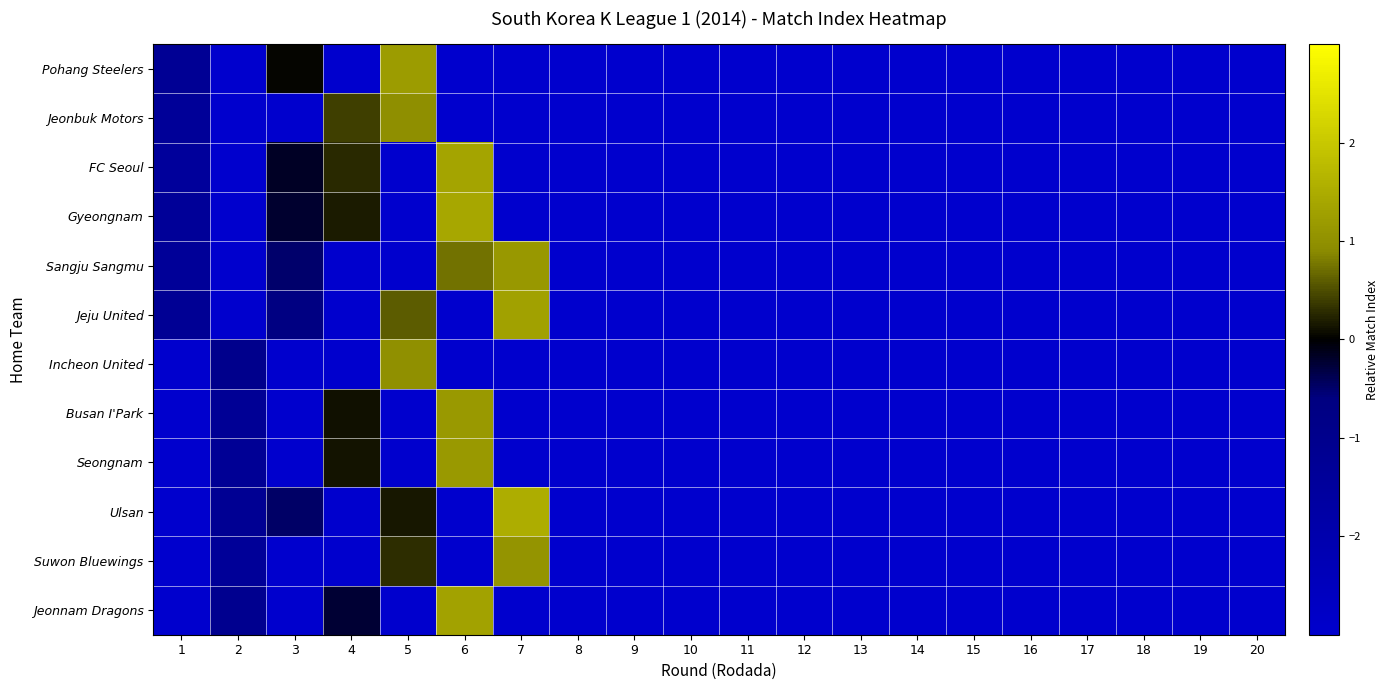

Reading left to right, what are all the values shown in this chart?

Pohang Steelers: 1=-1.2	2=-3.0	3=0.0	4=-3.0	5=1.2	6=-3.0	7=-3.0	8=-3.0	9=-3.0	10=-3.0	11=-3.0	12=-3.0	13=-3.0	14=-3.0	15=-3.0	16=-3.0	17=-3.0	18=-3.0	19=-3.0	20=-3.0
Jeonbuk Motors: 1=-1.4	2=-3.0	3=-3.0	4=0.4	5=1.0	6=-3.0	7=-3.0	8=-3.0	9=-3.0	10=-3.0	11=-3.0	12=-3.0	13=-3.0	14=-3.0	15=-3.0	16=-3.0	17=-3.0	18=-3.0	19=-3.0	20=-3.0
FC Seoul: 1=-1.4	2=-3.0	3=-0.2	4=0.3	5=-3.0	6=1.3	7=-3.0	8=-3.0	9=-3.0	10=-3.0	11=-3.0	12=-3.0	13=-3.0	14=-3.0	15=-3.0	16=-3.0	17=-3.0	18=-3.0	19=-3.0	20=-3.0
Gyeongnam: 1=-1.4	2=-3.0	3=-0.2	4=0.2	5=-3.0	6=1.4	7=-3.0	8=-3.0	9=-3.0	10=-3.0	11=-3.0	12=-3.0	13=-3.0	14=-3.0	15=-3.0	16=-3.0	17=-3.0	18=-3.0	19=-3.0	20=-3.0
Sangju Sangmu: 1=-1.4	2=-3.0	3=-0.5	4=-3.0	5=-3.0	6=0.7	7=1.1	8=-3.0	9=-3.0	10=-3.0	11=-3.0	12=-3.0	13=-3.0	14=-3.0	15=-3.0	16=-3.0	17=-3.0	18=-3.0	19=-3.0	20=-3.0
Jeju United: 1=-1.2	2=-3.0	3=-0.7	4=-3.0	5=0.6	6=-3.0	7=1.3	8=-3.0	9=-3.0	10=-3.0	11=-3.0	12=-3.0	13=-3.0	14=-3.0	15=-3.0	16=-3.0	17=-3.0	18=-3.0	19=-3.0	20=-3.0
Incheon United: 1=-3.0	2=-1.0	3=-3.0	4=-3.0	5=1.0	6=-3.0	7=-3.0	8=-3.0	9=-3.0	10=-3.0	11=-3.0	12=-3.0	13=-3.0	14=-3.0	15=-3.0	16=-3.0	17=-3.0	18=-3.0	19=-3.0	20=-3.0
Busan I'Park: 1=-3.0	2=-1.3	3=-3.0	4=0.1	5=-3.0	6=1.2	7=-3.0	8=-3.0	9=-3.0	10=-3.0	11=-3.0	12=-3.0	13=-3.0	14=-3.0	15=-3.0	16=-3.0	17=-3.0	18=-3.0	19=-3.0	20=-3.0
Seongnam: 1=-3.0	2=-1.3	3=-3.0	4=0.1	5=-3.0	6=1.2	7=-3.0	8=-3.0	9=-3.0	10=-3.0	11=-3.0	12=-3.0	13=-3.0	14=-3.0	15=-3.0	16=-3.0	17=-3.0	18=-3.0	19=-3.0	20=-3.0
Ulsan: 1=-3.0	2=-1.2	3=-0.5	4=-3.0	5=0.2	6=-3.0	7=1.5	8=-3.0	9=-3.0	10=-3.0	11=-3.0	12=-3.0	13=-3.0	14=-3.0	15=-3.0	16=-3.0	17=-3.0	18=-3.0	19=-3.0	20=-3.0
Suwon Bluewings: 1=-3.0	2=-1.3	3=-3.0	4=-3.0	5=0.3	6=-3.0	7=1.1	8=-3.0	9=-3.0	10=-3.0	11=-3.0	12=-3.0	13=-3.0	14=-3.0	15=-3.0	16=-3.0	17=-3.0	18=-3.0	19=-3.0	20=-3.0
Jeonnam Dragons: 1=-3.0	2=-1.1	3=-3.0	4=-0.2	5=-3.0	6=1.3	7=-3.0	8=-3.0	9=-3.0	10=-3.0	11=-3.0	12=-3.0	13=-3.0	14=-3.0	15=-3.0	16=-3.0	17=-3.0	18=-3.0	19=-3.0	20=-3.0